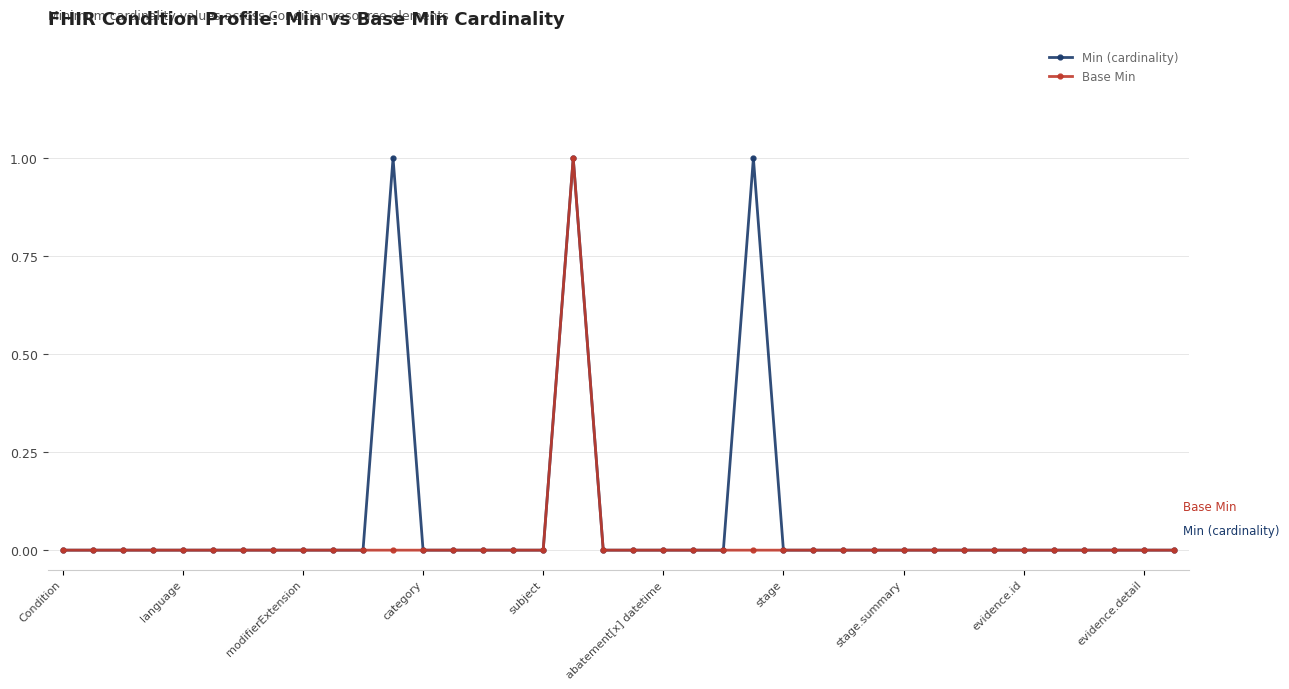

Is this an area chart (filled region under the line)?

No